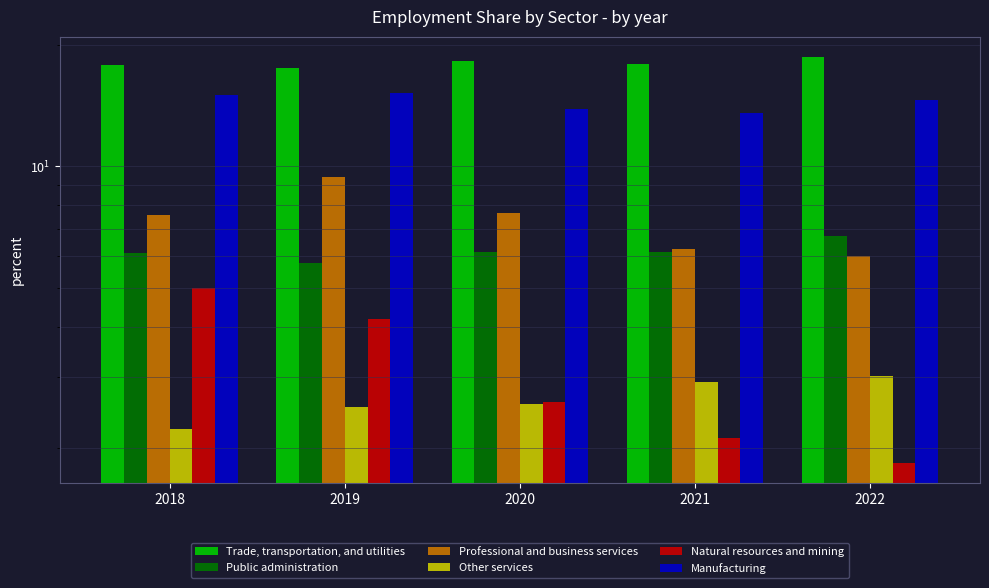

The value of Manufacturing at 2018 is 15.0. True or false?

True